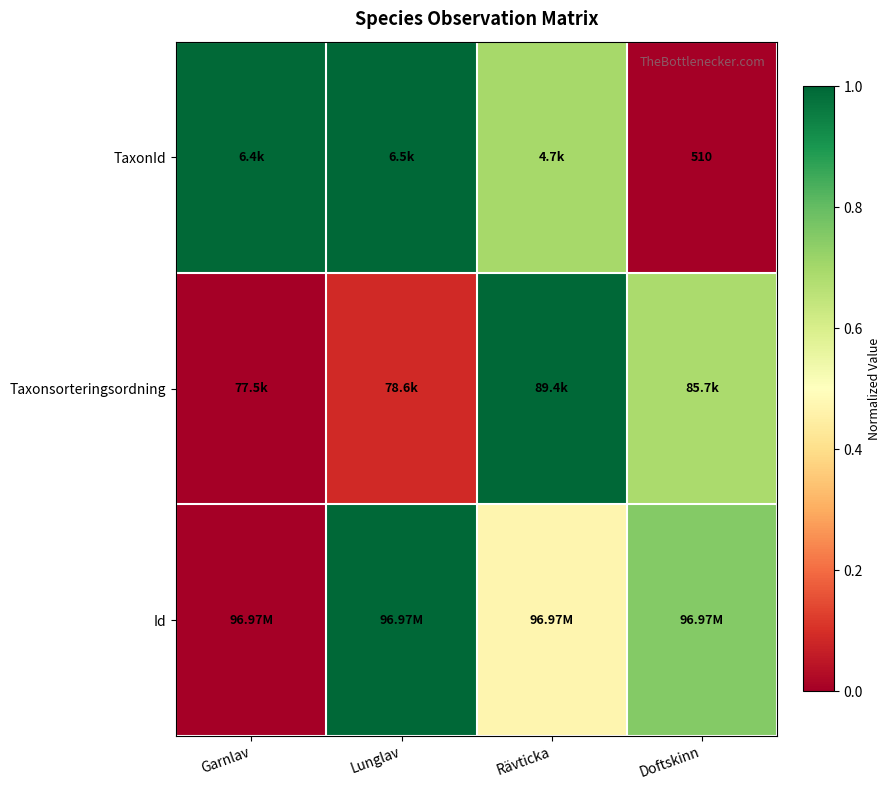

What is the total value across all series at Garnlav?

1.0